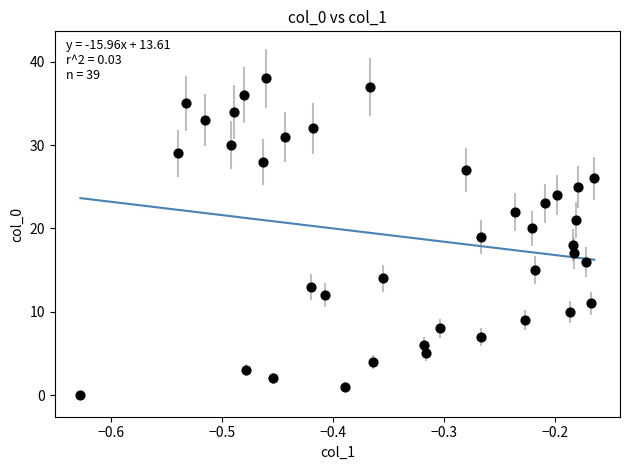

What is the range of Y values (max minus min)?

38